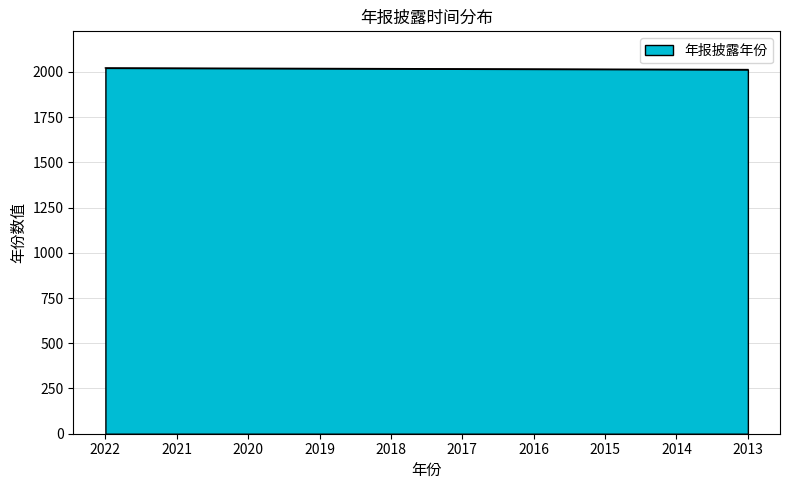

Is it true that the value at 2014 is 2969?

False